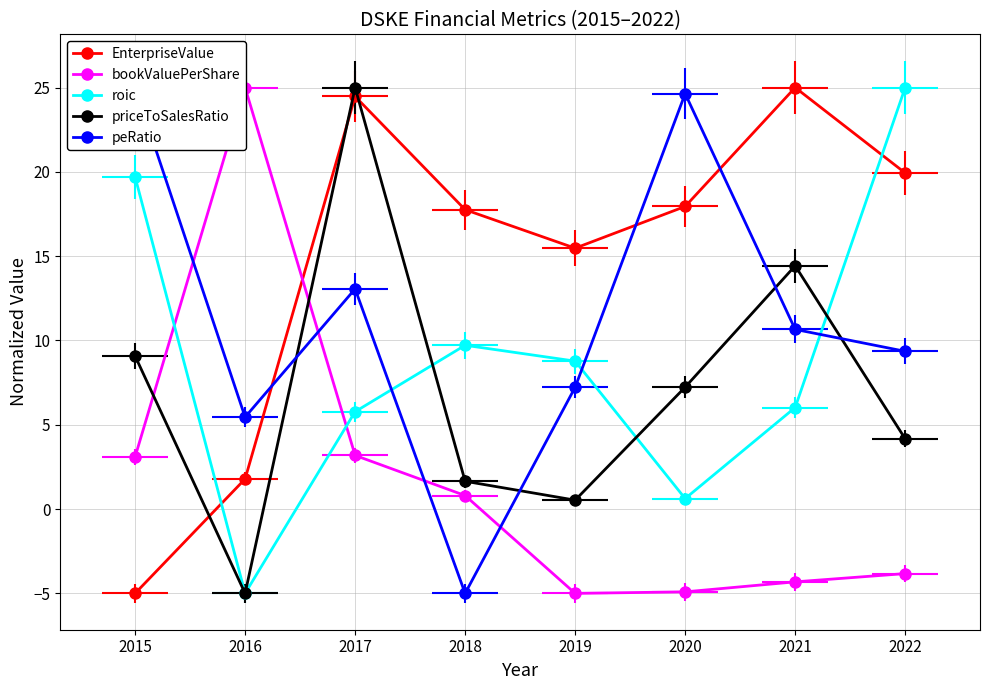

True or false: bookValuePerShare and priceToSalesRatio cross at least once.

True